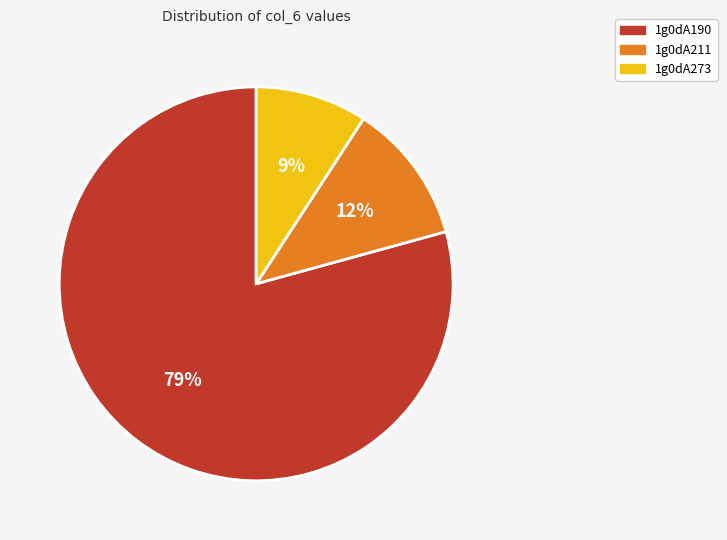

What percentage is the 1g0dA211 slice, to the nearest percent?

12%